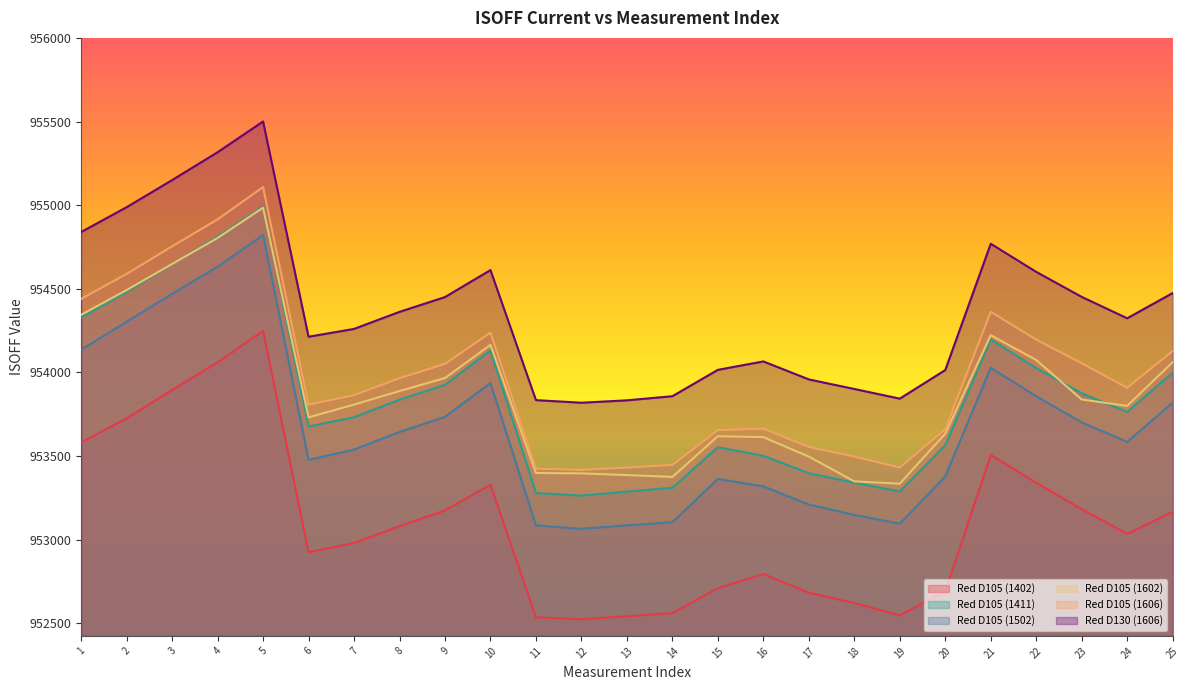

At how many categories does at least one series exceed 952591?

25